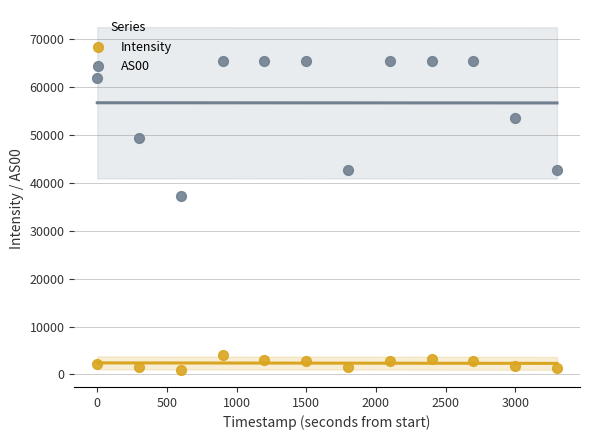

Which series reaches the maximum Y coordinate?

AS00